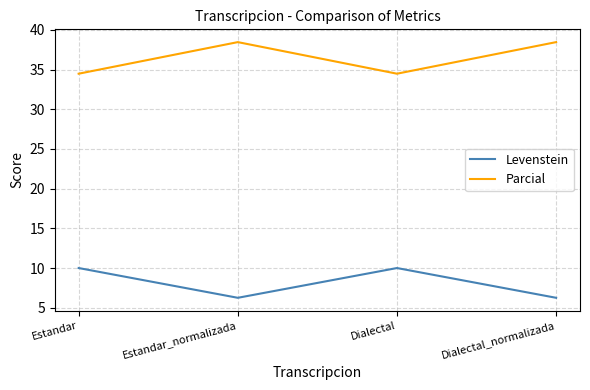

How many interior local valleys does the Levenstein series have?

1